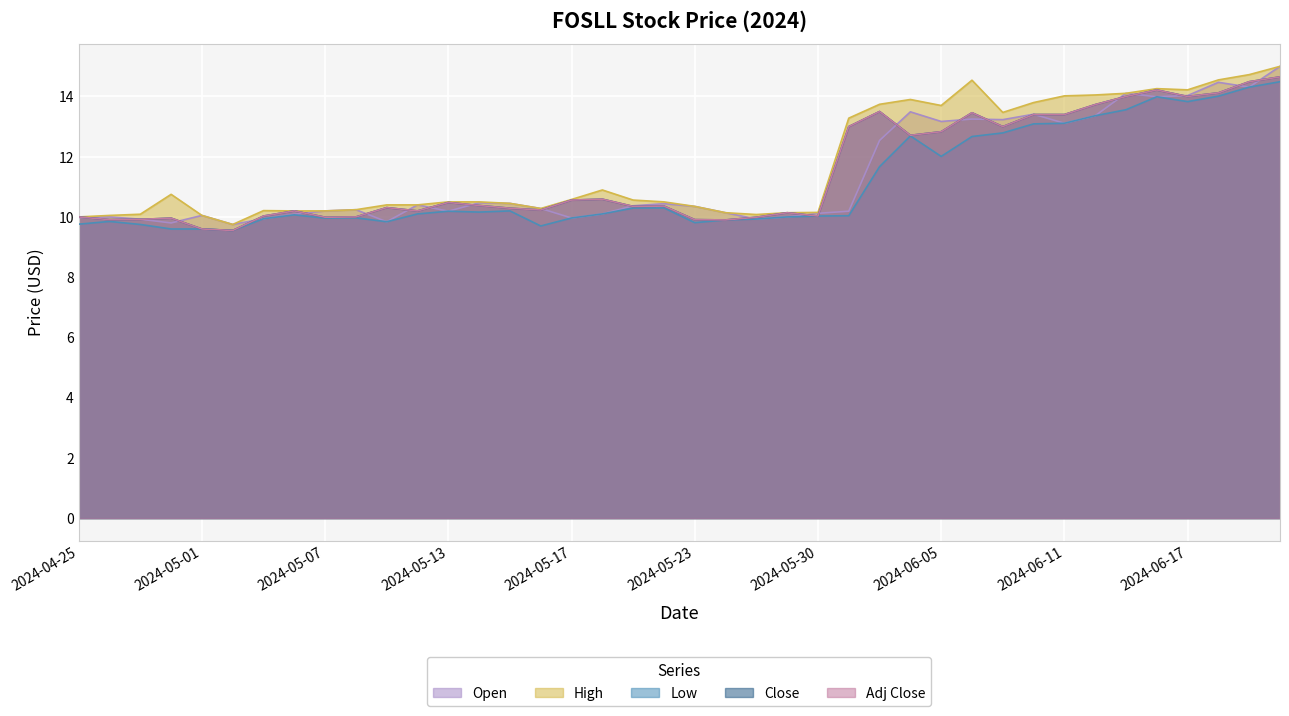

At which label is Open closest to 12?

2024-06-03